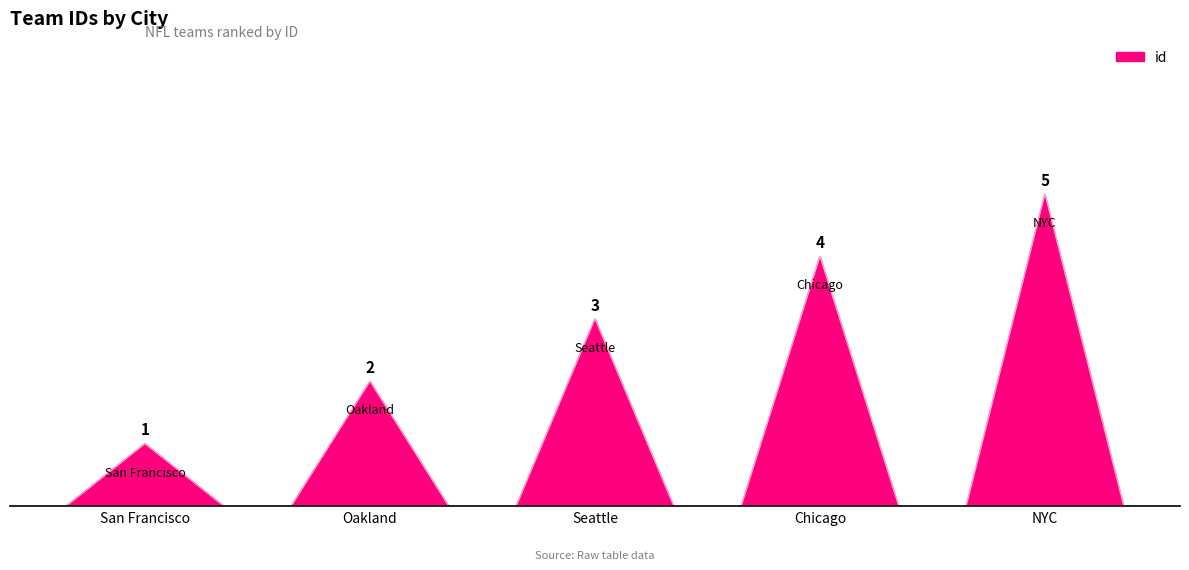

What is the difference between the values at NYC and Seattle?

2